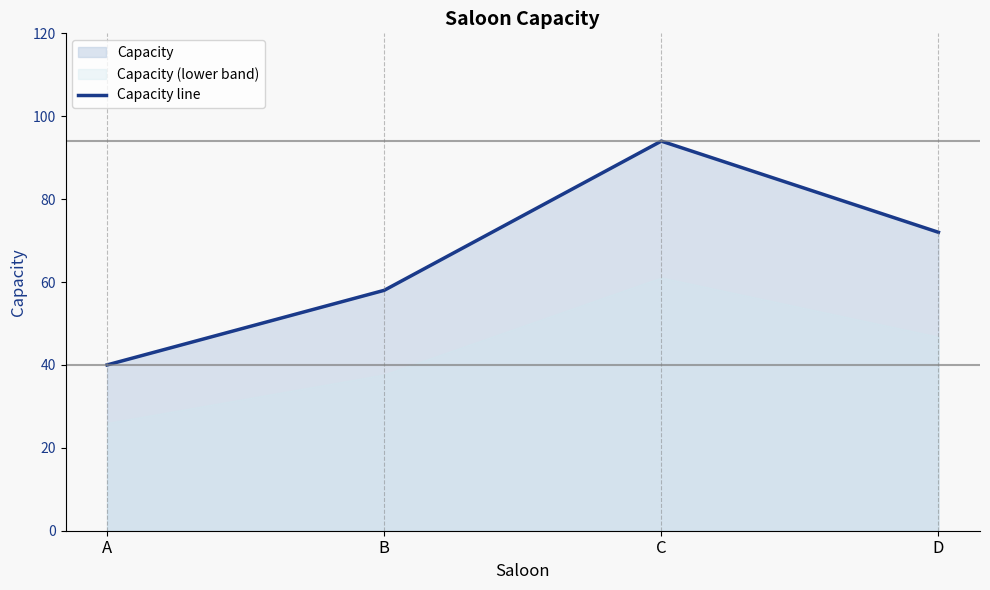

How many values are between 58 and 94?

3